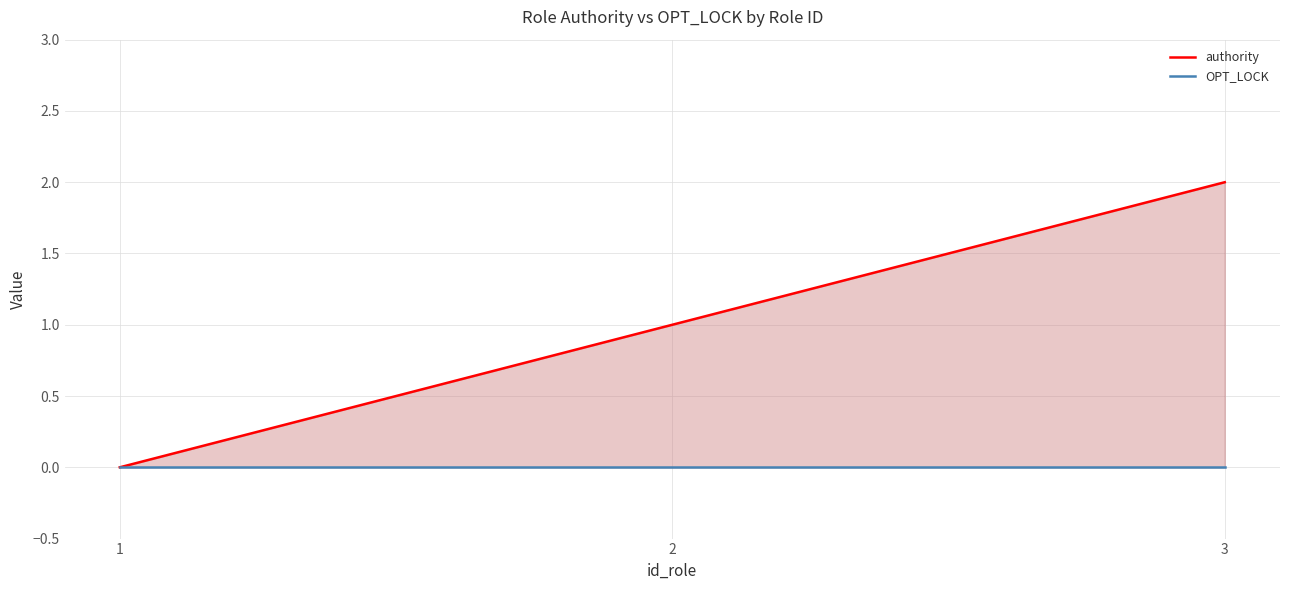

Which series has the widest spread of values?

authority